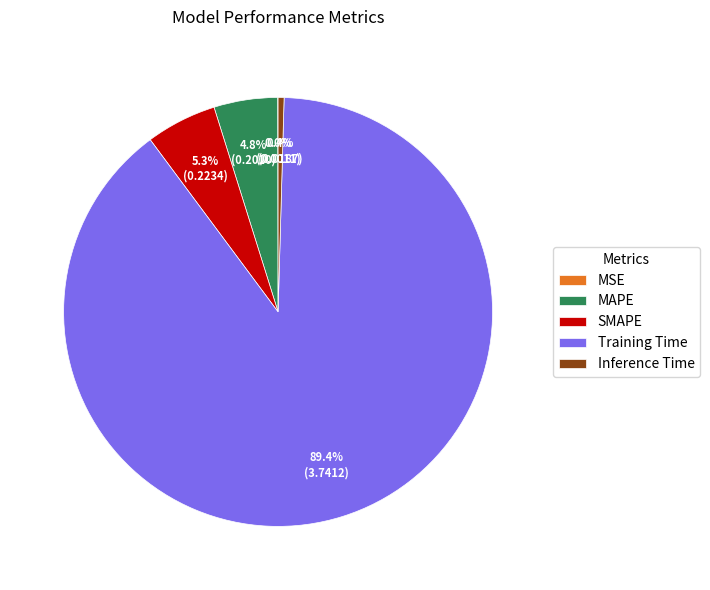

What percentage is NOT represented by SMAPE?

94.7%